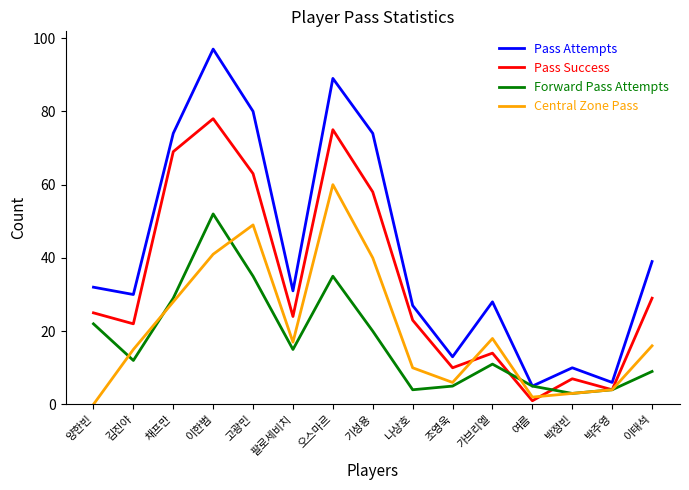

In Pass Attempts, how many points are lower than both neighbors (excluding endpoints)?

5